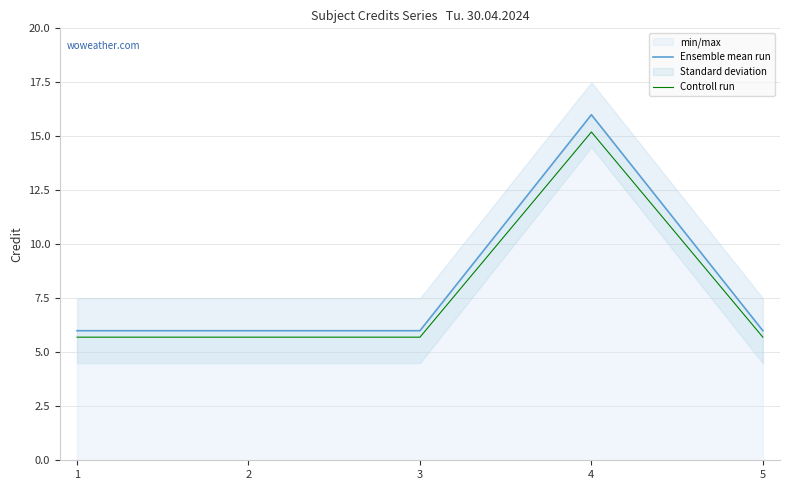

What is the sum of all Controll run values?

38.0